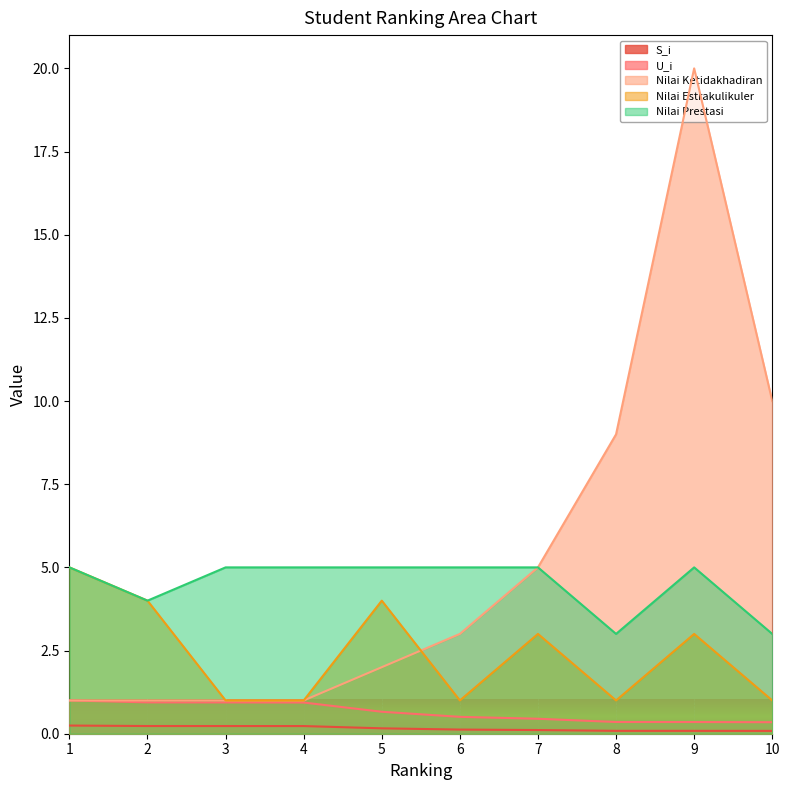

How many lines are shown in the chart?

5